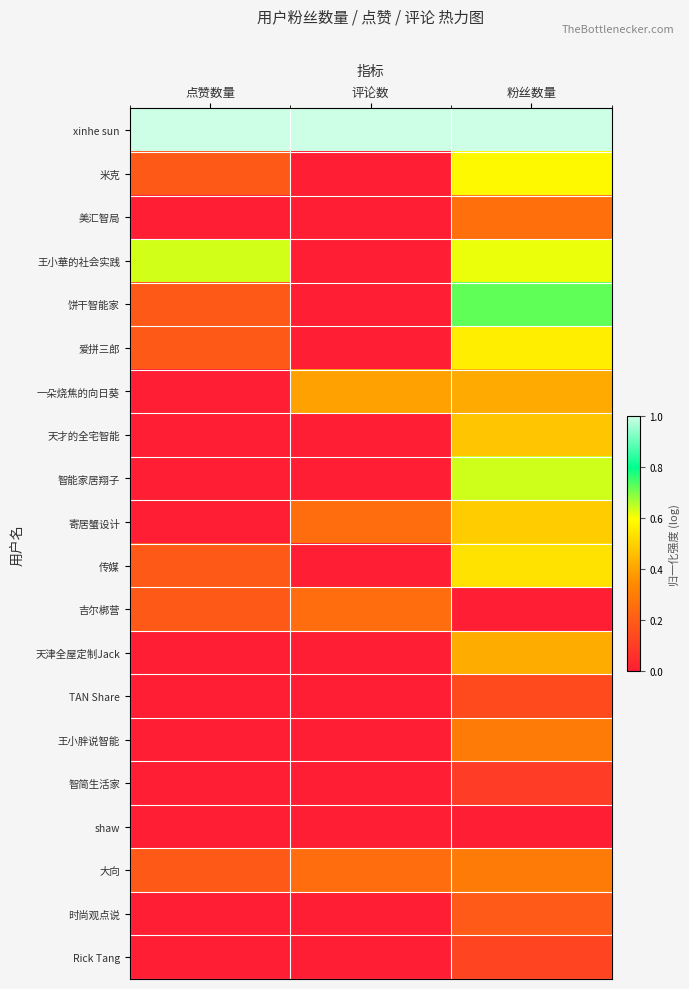

What is the total value across all series at 粉丝数量?

7.9